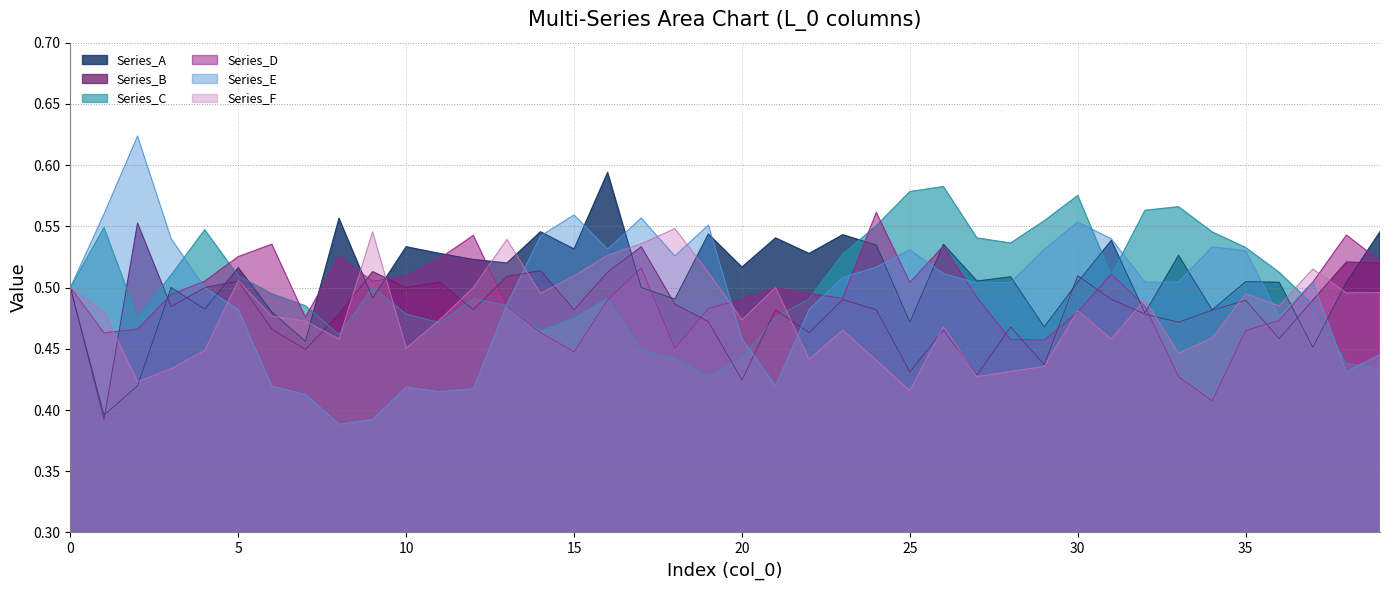

The value of Series_A at 12 is 0.3. True or false?

False